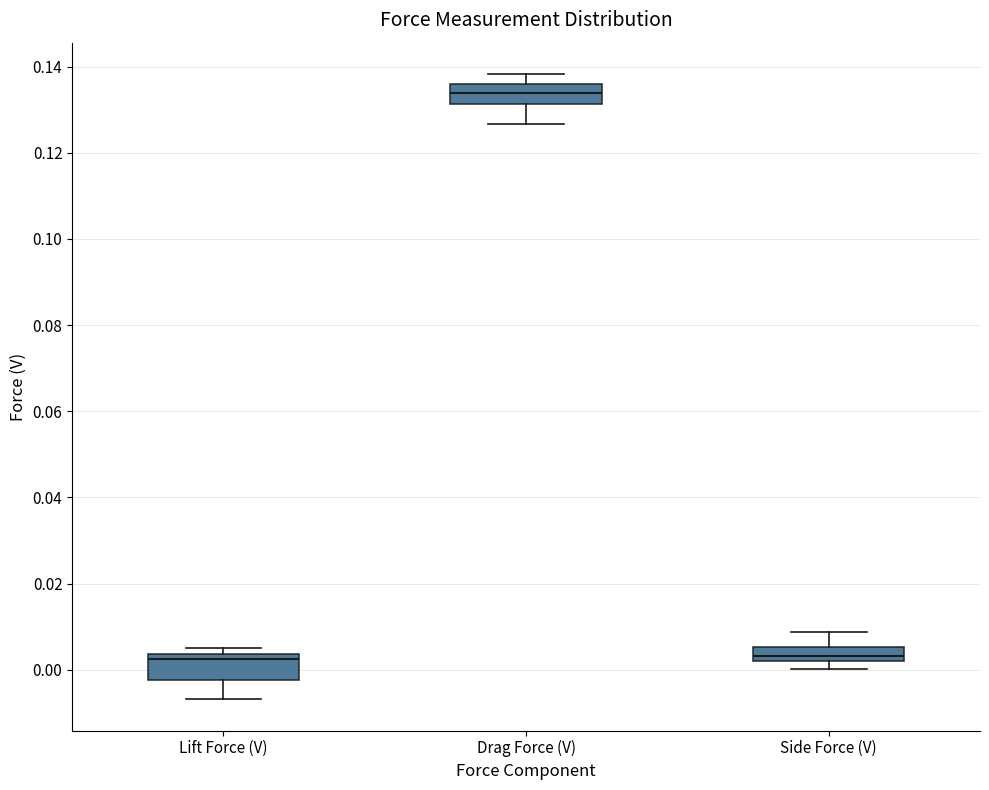

Reading left to right, transcribe this box plot: for each box, give where its median line is, the range the box spans, and where its two whiskers end, as read against the y-axis. The values are not printed on the chart, so give them approximately, as read against the axis.

Lift Force (V): median 0.002, box -0.002 to 0.004, whiskers -0.006 to 0.006
Drag Force (V): median 0.134, box 0.132 to 0.136, whiskers 0.126 to 0.138
Side Force (V): median 0.004, box 0.002 to 0.006, whiskers 0.000 to 0.008